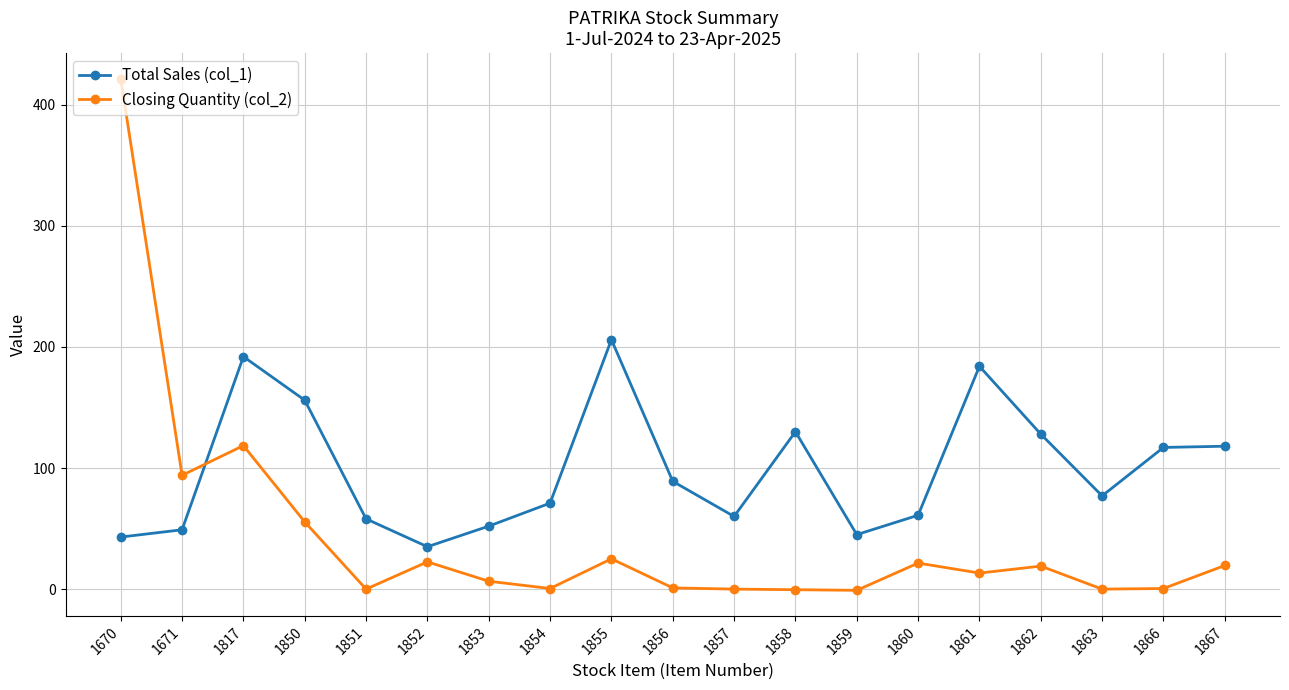

After their last crossing, which series has the higher values: Total Sales (col_1) or Closing Quantity (col_2)?

Total Sales (col_1)